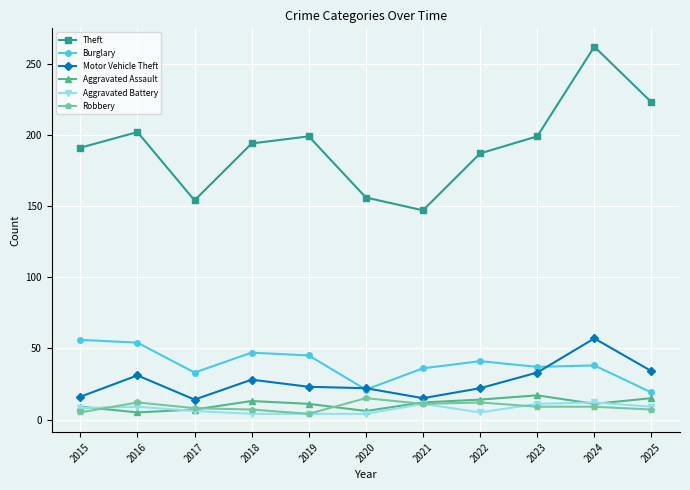

Between 2017 and 2023, which series saw the biggest shift?

Theft